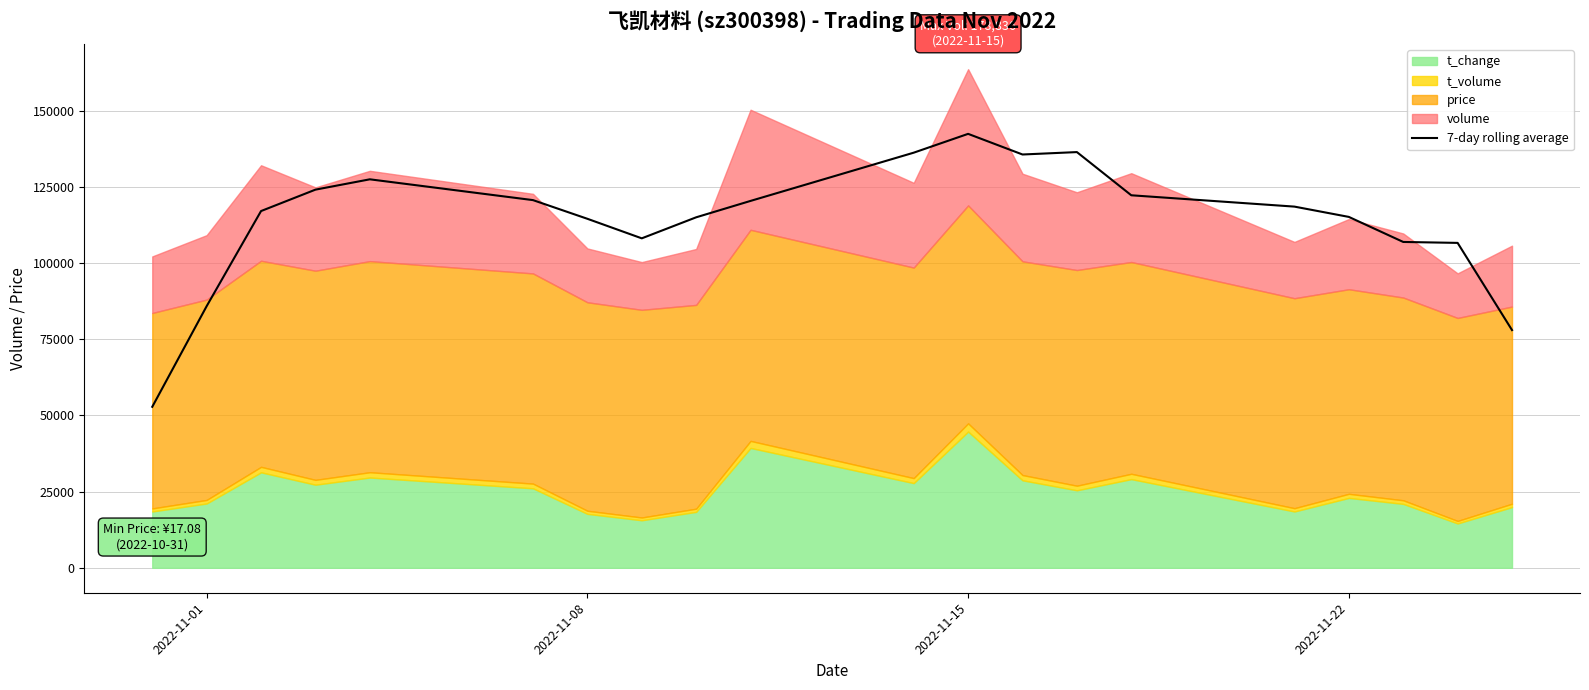

At which label does 7-day rolling average reach its peak?

2022-11-15